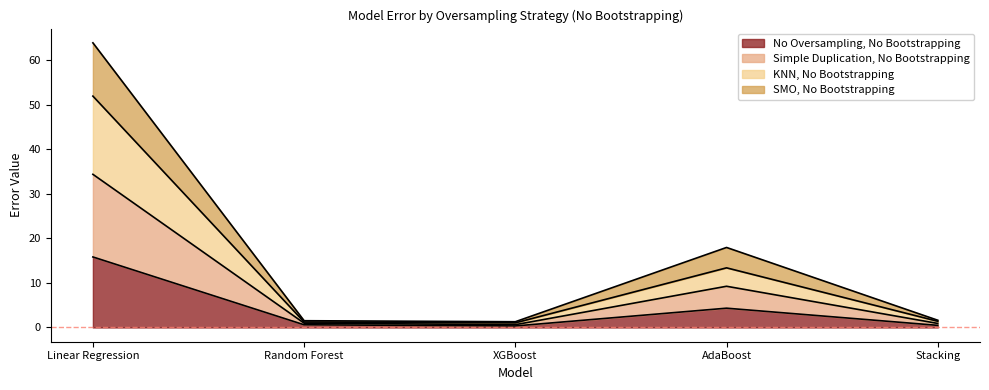

Is it true that Simple Duplication, No Bootstrapping equals 0.6 at XGBoost?

True